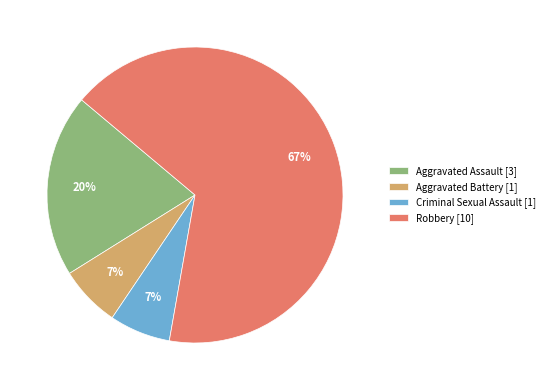

Which slice is the largest?

Robbery